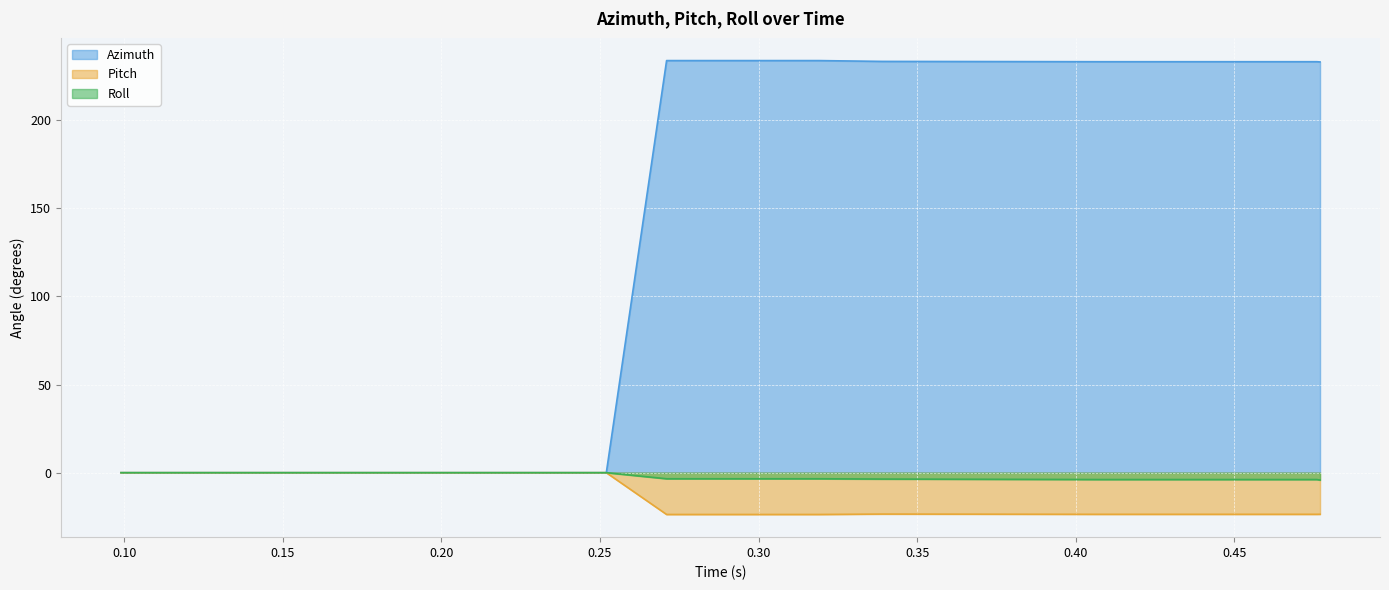

Between 0.203 and 0.183, which is larger?

0.203